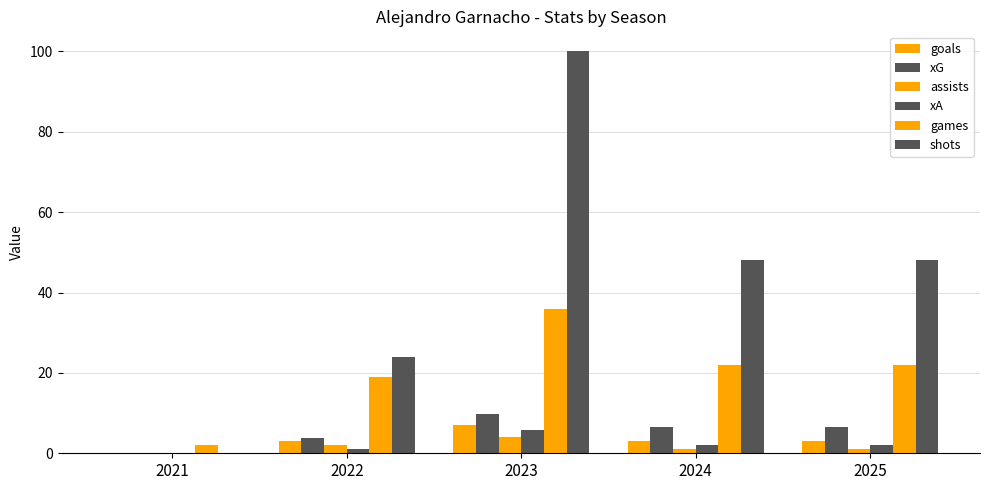

What is the sum of all games values?

101.0